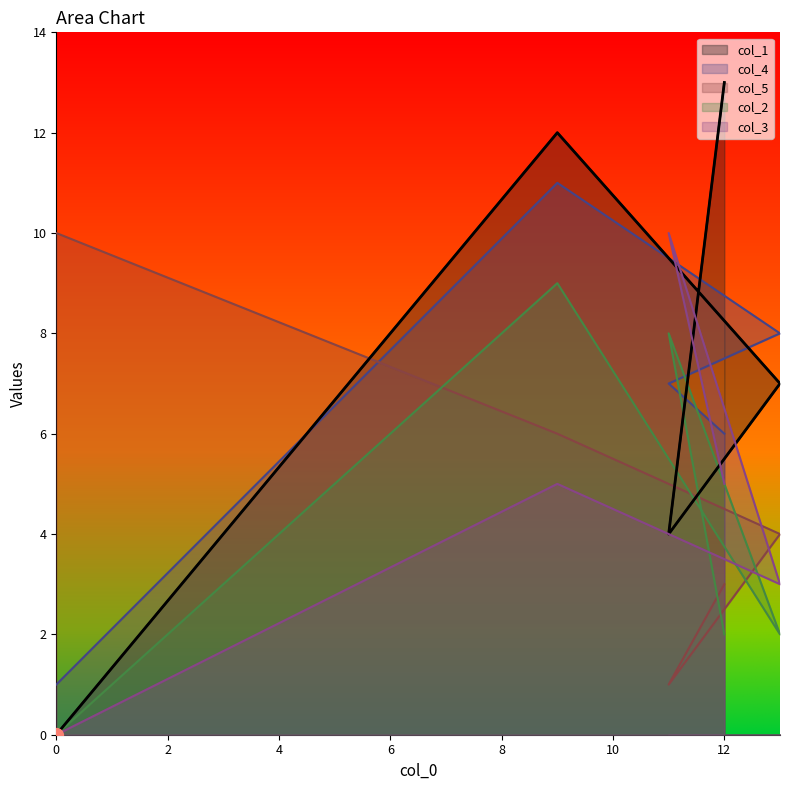

How many col_4 values are between 6 and 8?

3